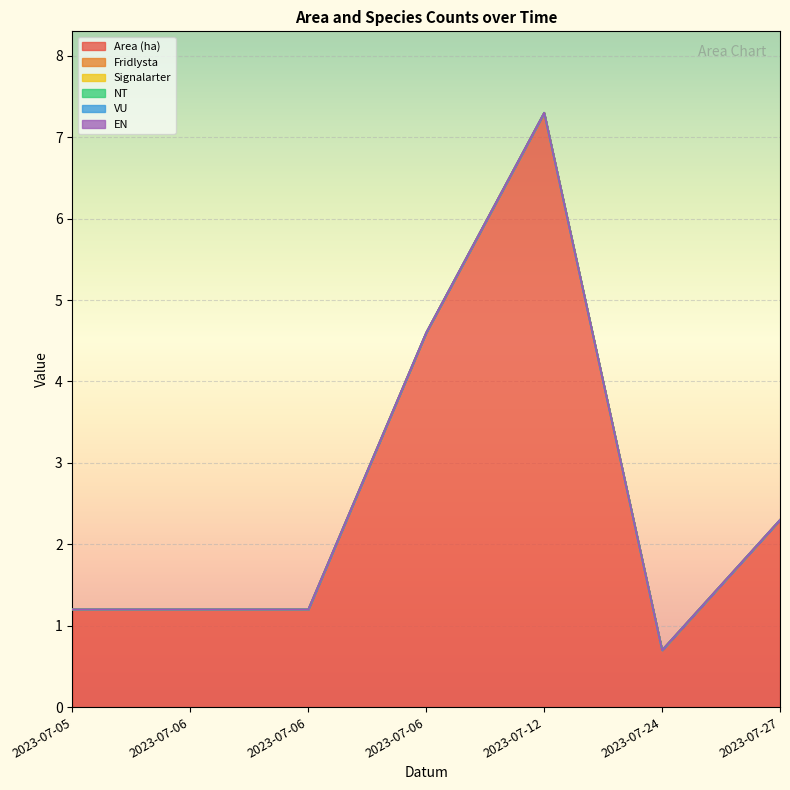

Reading left to right, what are all the values shown in this chart?

Area (ha): 2023-07-05=1.2	2023-07-06=1.2	2023-07-06=1.2	2023-07-06=4.6	2023-07-12=7.3	2023-07-24=0.7	2023-07-27=2.3
Fridlysta: 2023-07-05=0.0	2023-07-06=0.0	2023-07-06=0.0	2023-07-06=0.0	2023-07-12=0.0	2023-07-24=0.0	2023-07-27=0.0
Signalarter: 2023-07-05=0.0	2023-07-06=0.0	2023-07-06=0.0	2023-07-06=0.0	2023-07-12=0.0	2023-07-24=0.0	2023-07-27=0.0
NT: 2023-07-05=0.0	2023-07-06=0.0	2023-07-06=0.0	2023-07-06=0.0	2023-07-12=0.0	2023-07-24=0.0	2023-07-27=0.0
VU: 2023-07-05=0.0	2023-07-06=0.0	2023-07-06=0.0	2023-07-06=0.0	2023-07-12=0.0	2023-07-24=0.0	2023-07-27=0.0
EN: 2023-07-05=0.0	2023-07-06=0.0	2023-07-06=0.0	2023-07-06=0.0	2023-07-12=0.0	2023-07-24=0.0	2023-07-27=0.0